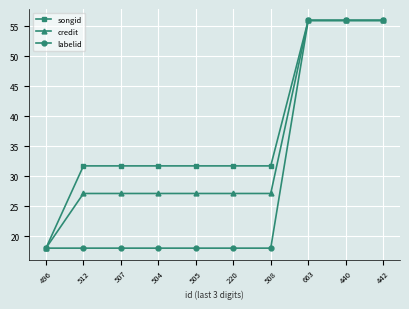

What position from the right is 505?

6